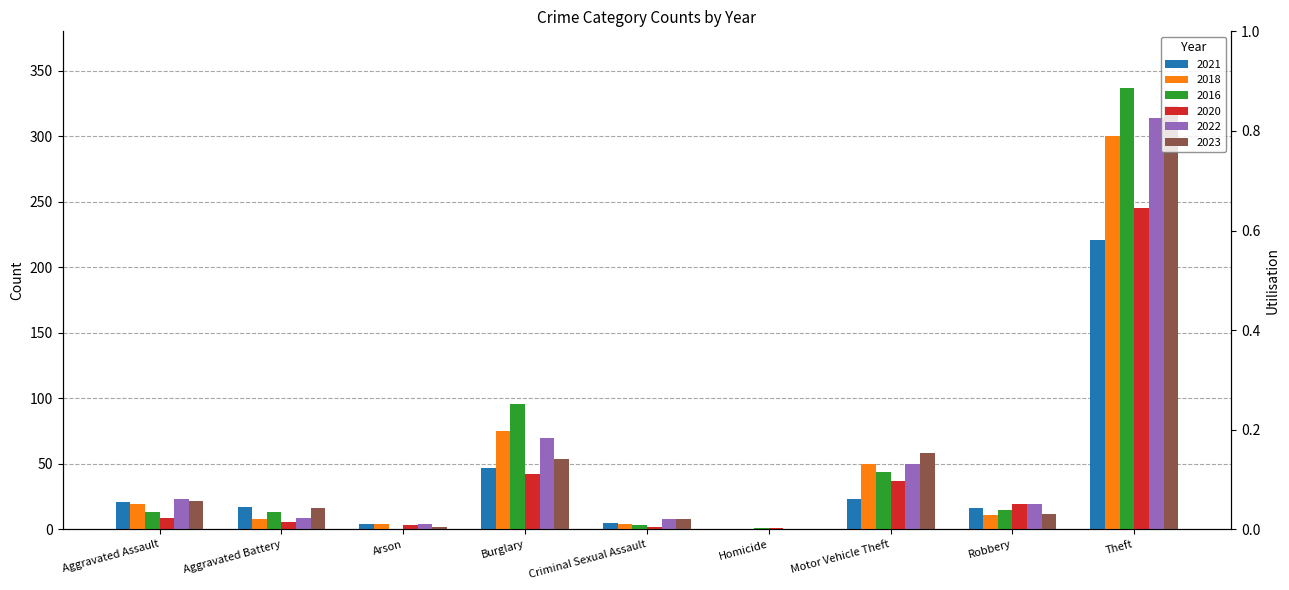

Where is 2022 nearest to the value 157?

Burglary